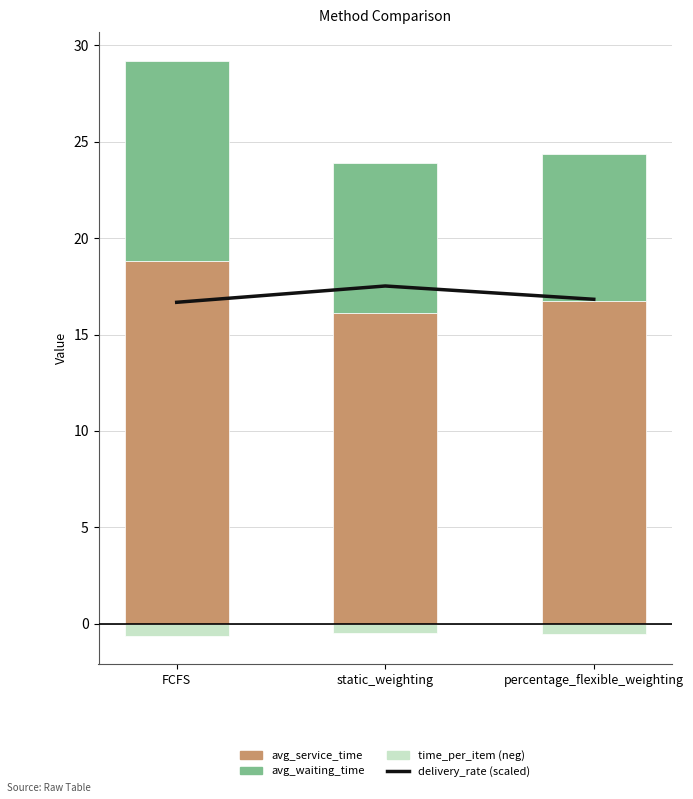

What is the sum of all avg_waiting_time values?

25.8